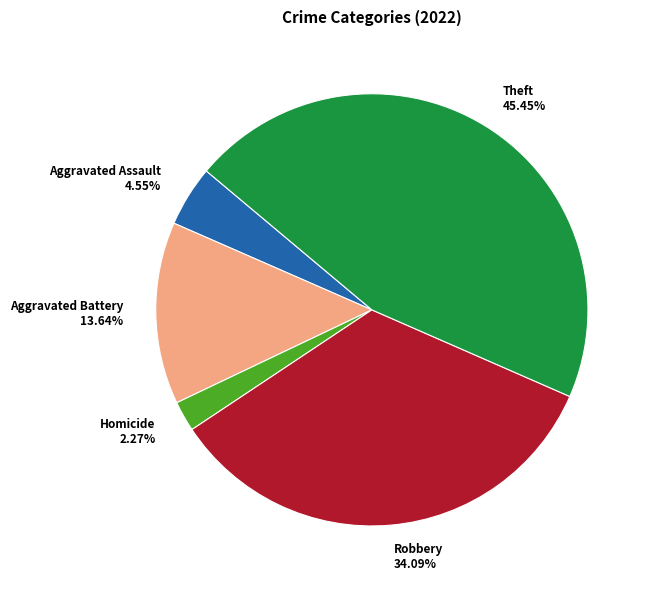

How many segments does this pie chart have?

5